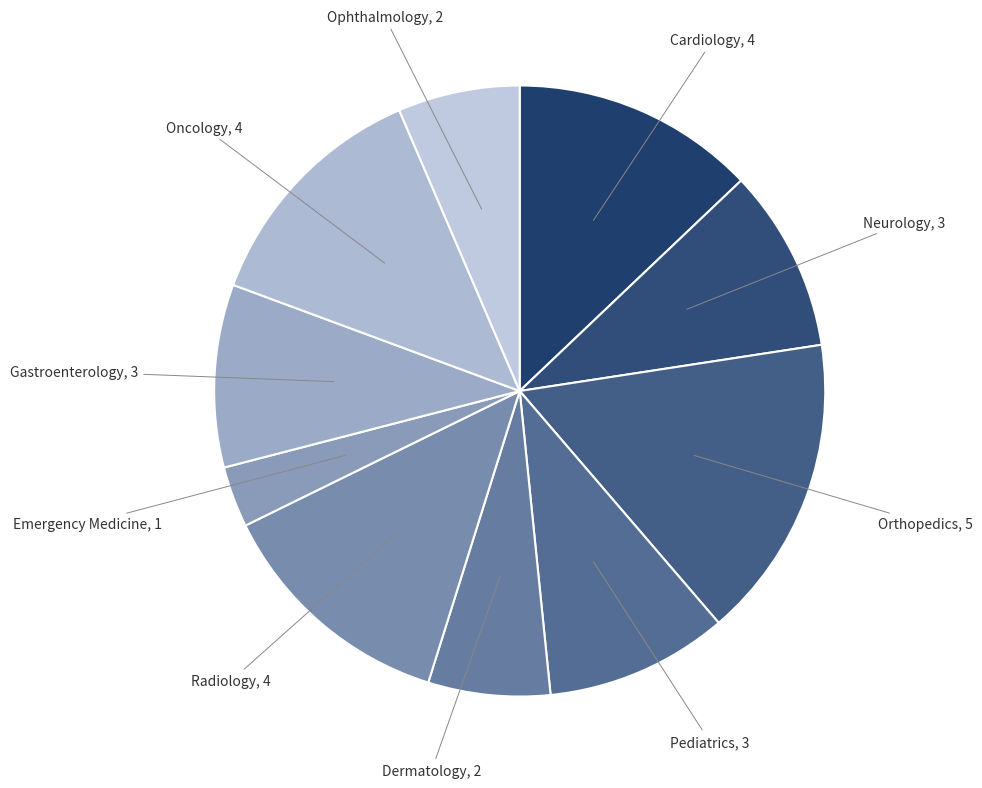

Which category has the smallest portion of the pie?

Emergency Medicine